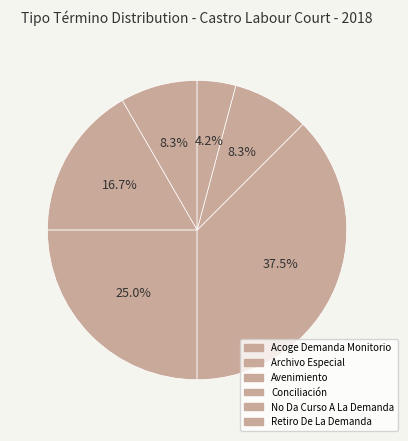

How many segments does this pie chart have?

6